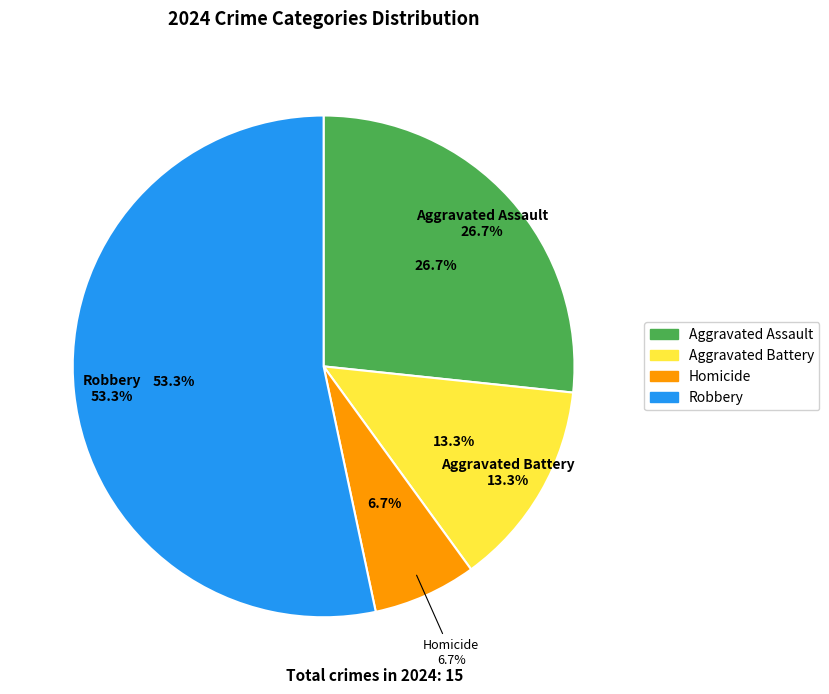

Does Robbery account for over 50% of the chart?

Yes